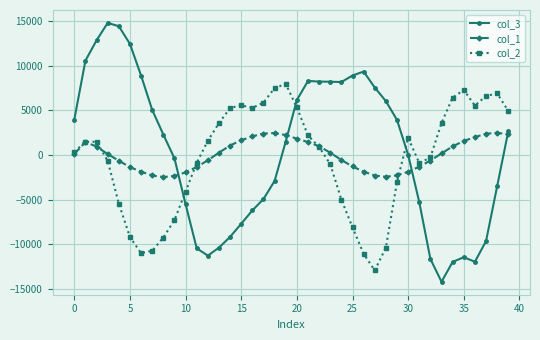

True or false: col_1 has more than 1 points higher than both neighbors.

True